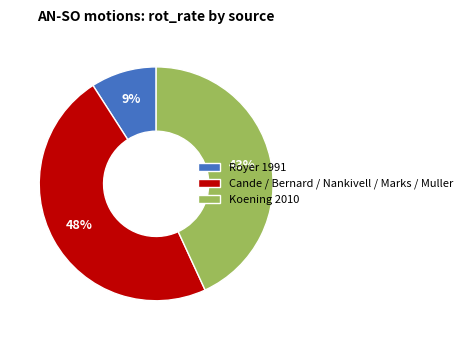

How many slices are in this pie chart?

3